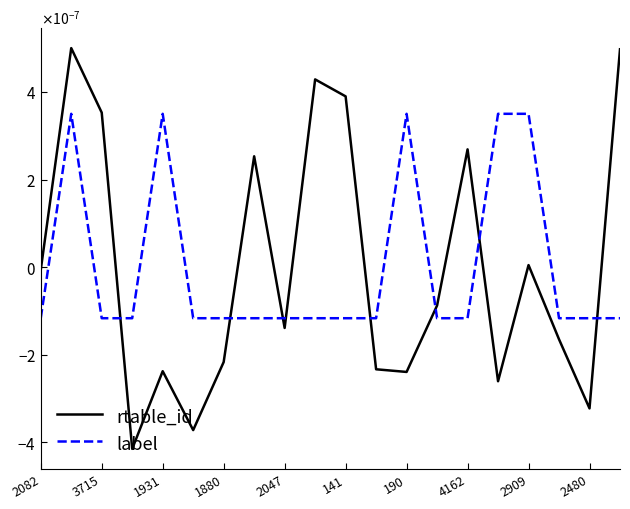

What are all the series names shown in the legend?

rtable_id, label